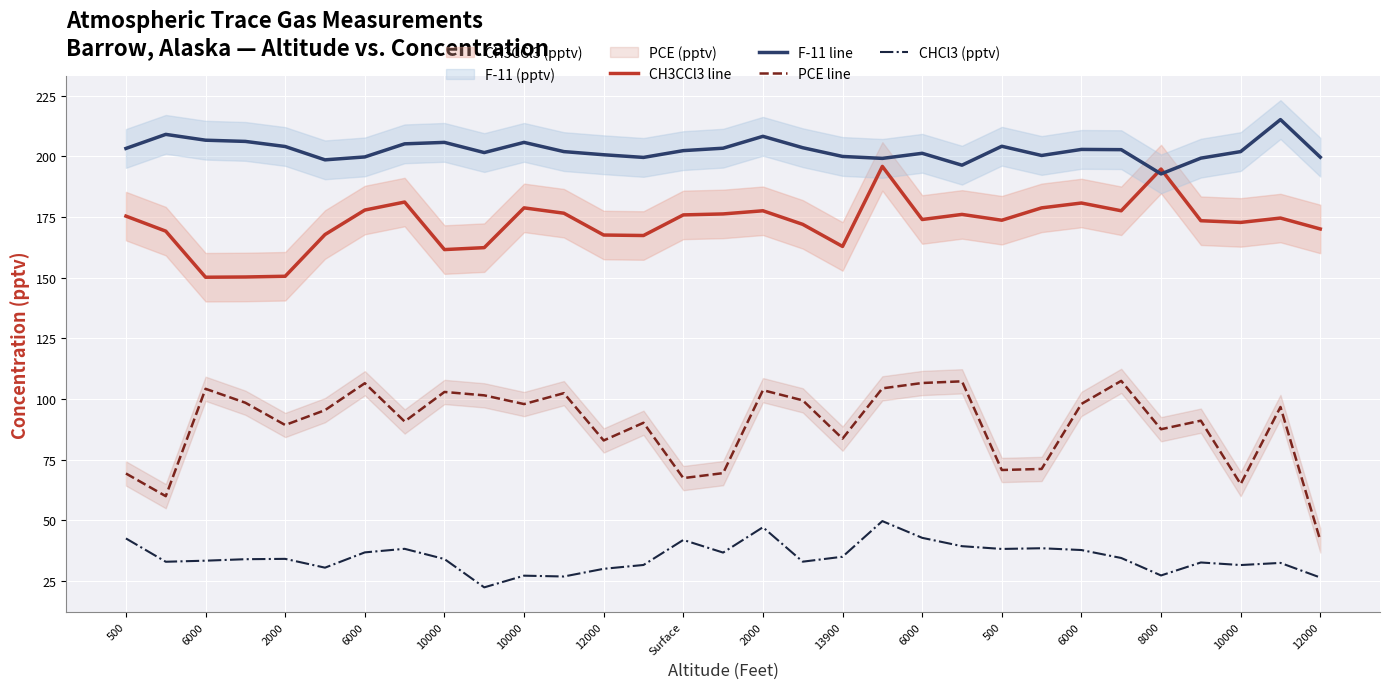

What is the difference between the highest and lowest values at 10000?

170.0